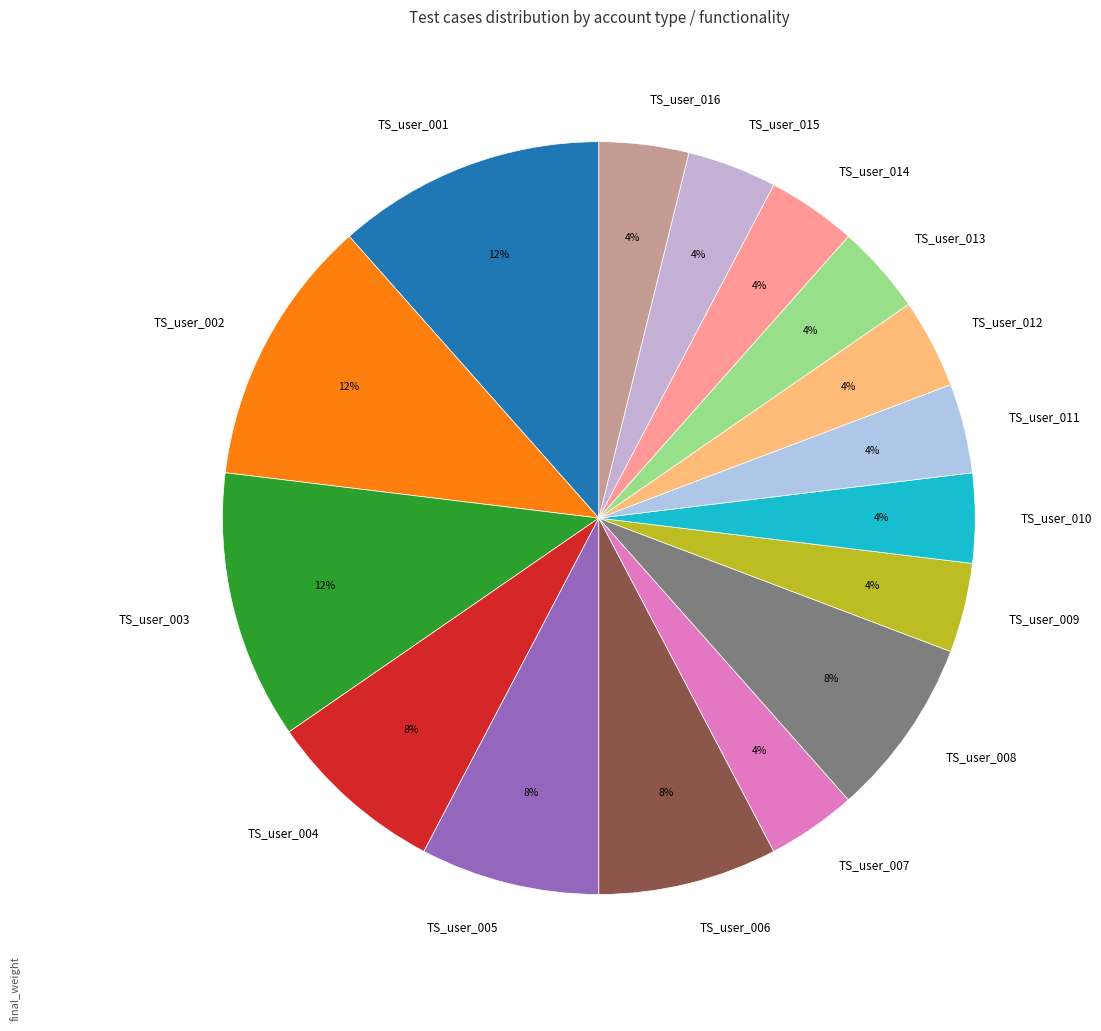

Is TS_user_006 the majority of the pie?

No